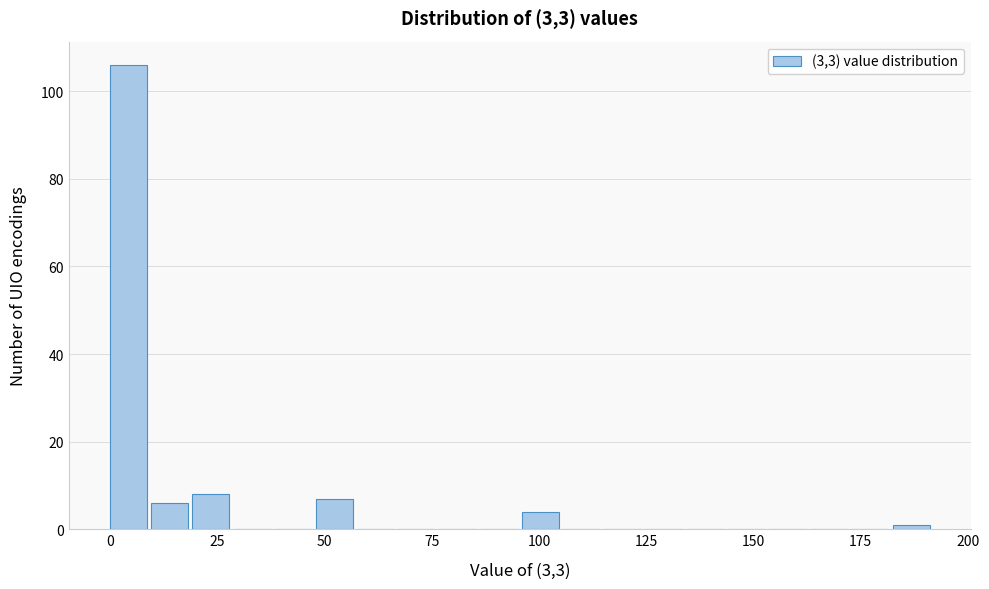

Read against the x-axis, roughly where is the centre of the tallest bar?

5